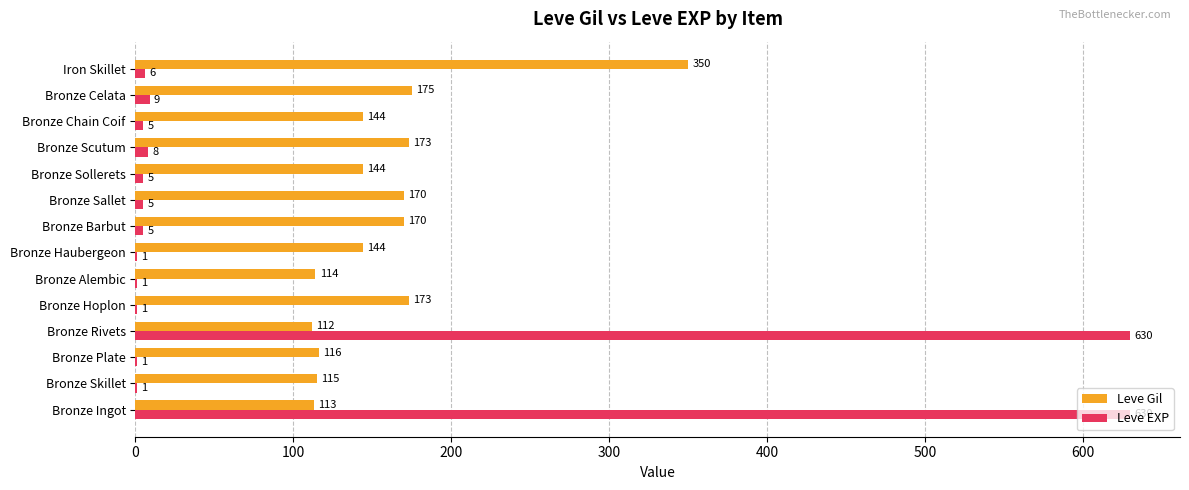

What value does the Leve EXP series have at Bronze Rivets, to the nearest 10?

630